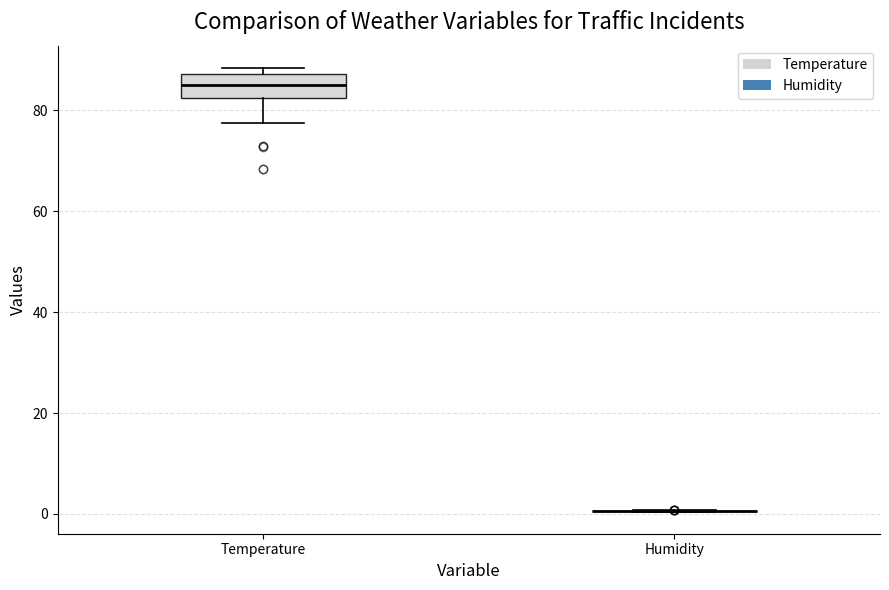

Where is the upper edge of the box for Temperature on the y-axis? The values are not printed on the chart, so give them approximately, as read against the axis.

88